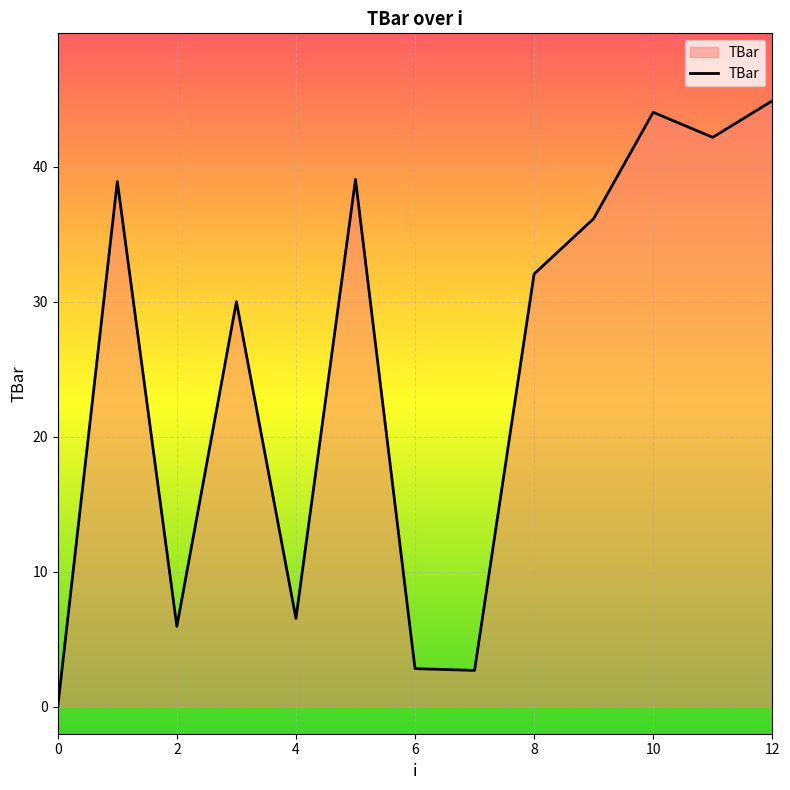

What is the difference between the maximum and minimum values?

44.9